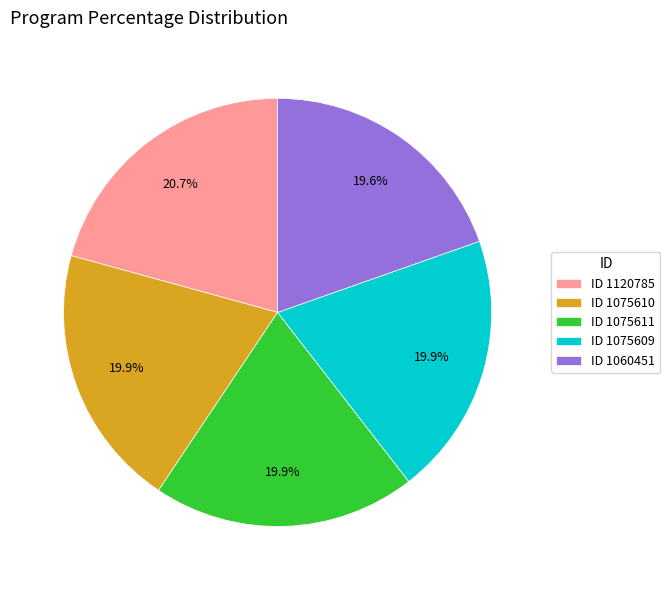

What is the ratio of the value at ID 1075609 to the value at ID 1075611?

1.0